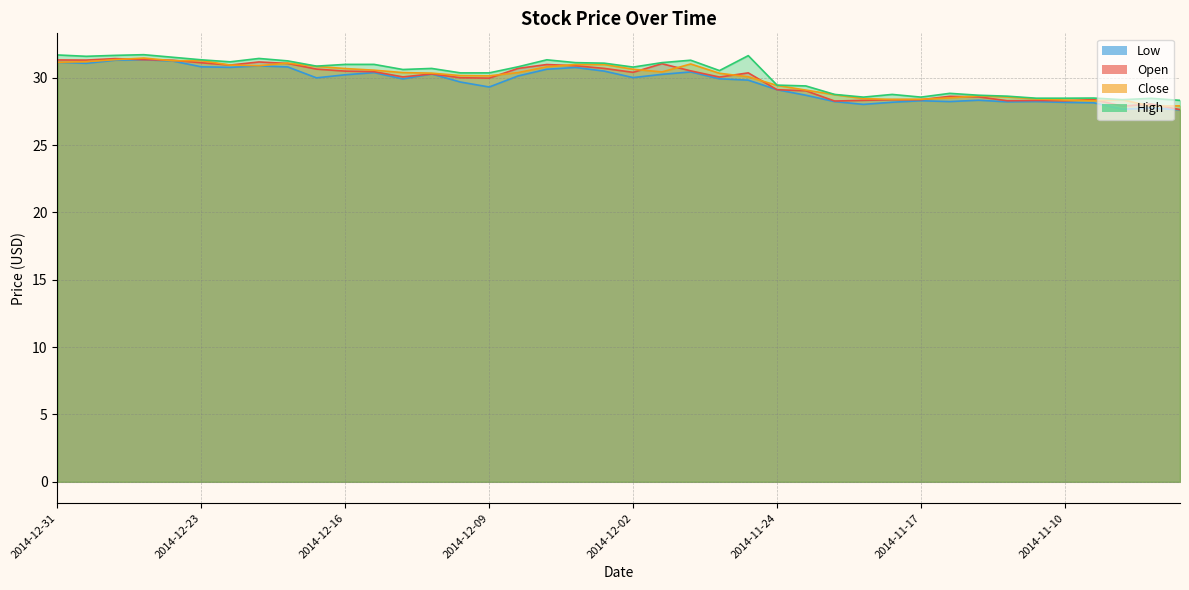

What is the average value of the Low series?

29.6